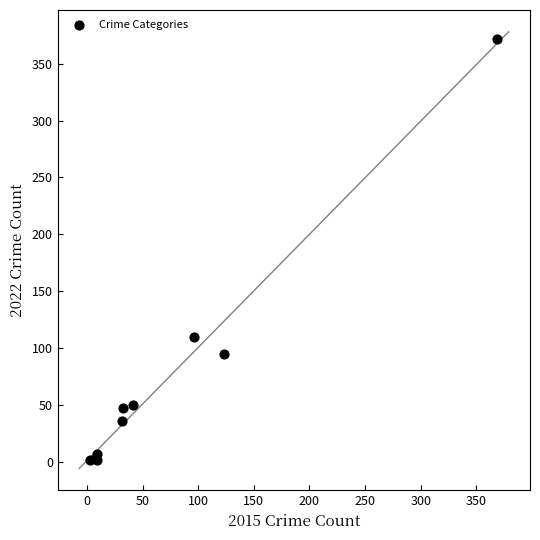

What Y value in the scatter plot is closest to 187?

110